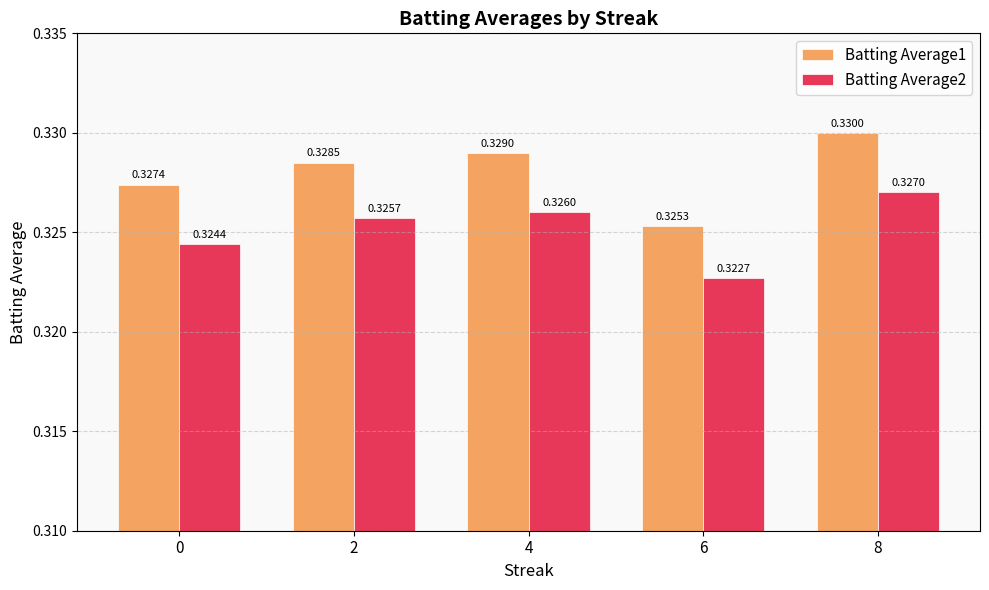

List the series in order of their peak value, highest first.

Batting Average1, Batting Average2